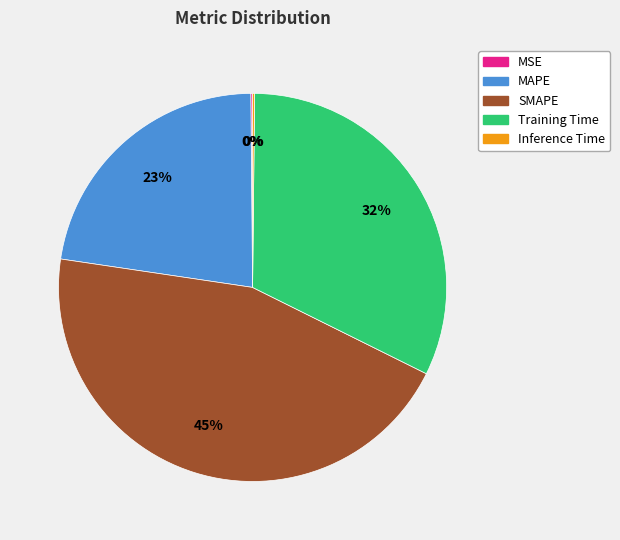

Does any single category account for the majority?

No